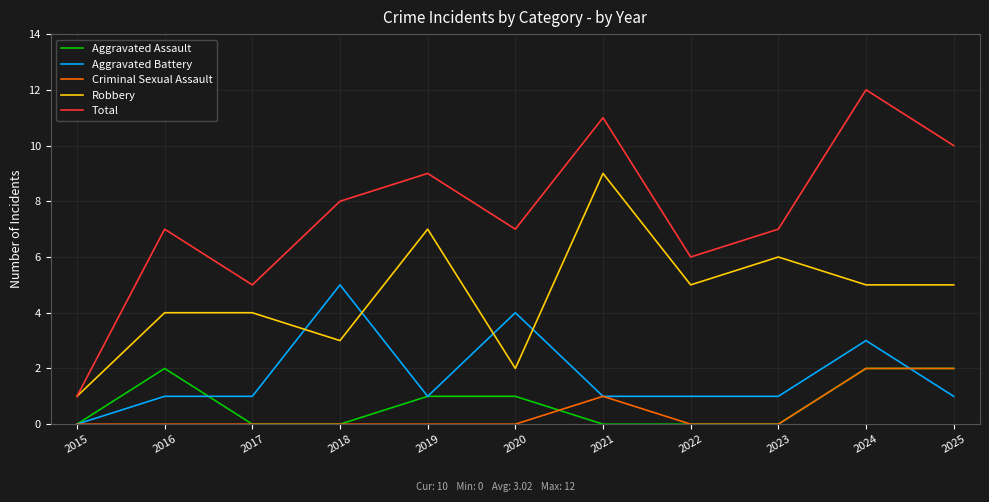

True or false: Robbery and Criminal Sexual Assault cross at least once.

False